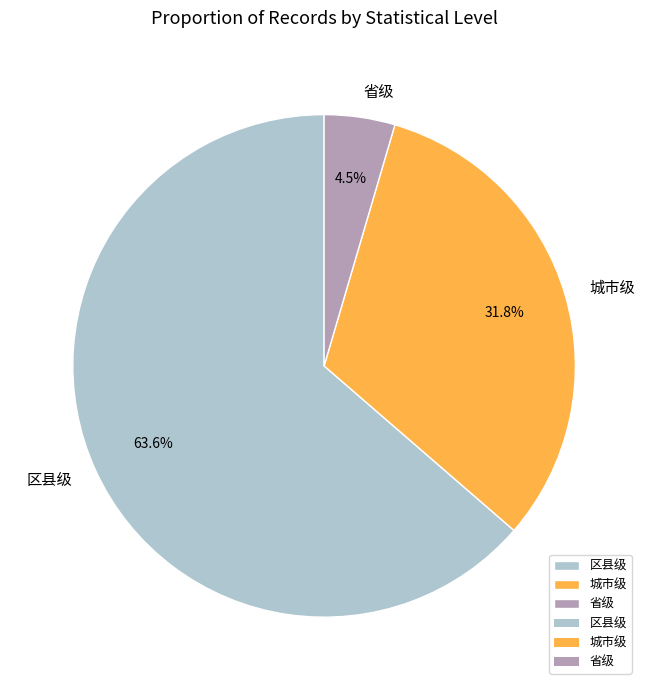

To the nearest percent, what percentage of the pie is 区县级?

64%